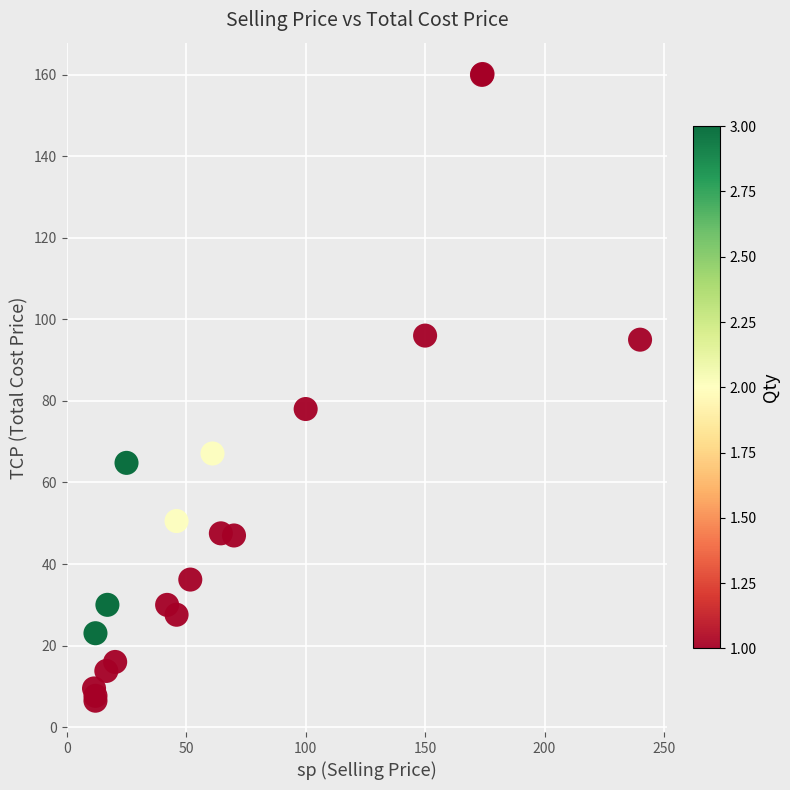

What Y value in the scatter plot is closest to 83?

78.0